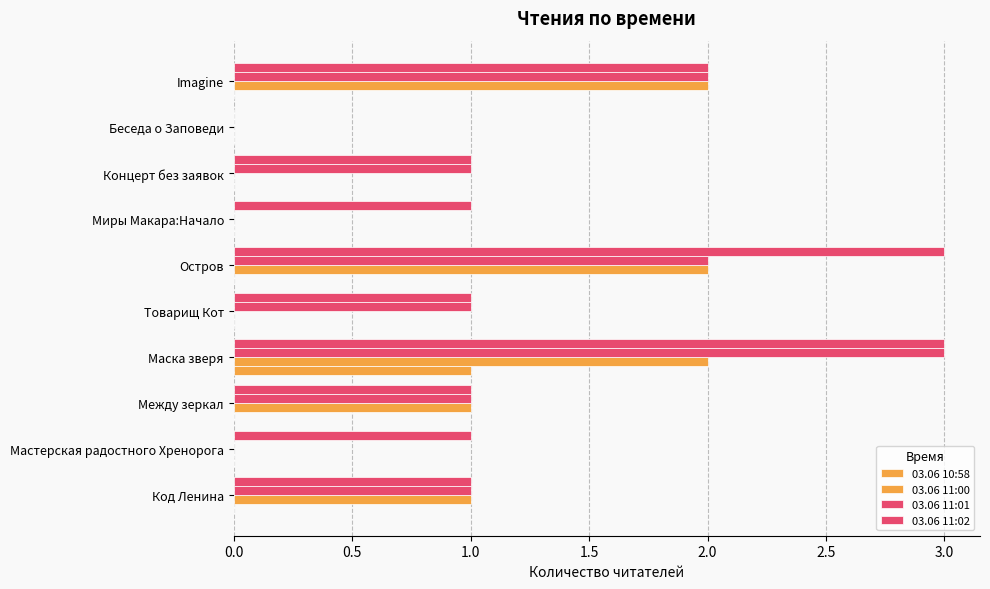

How many series are shown in this chart?

4